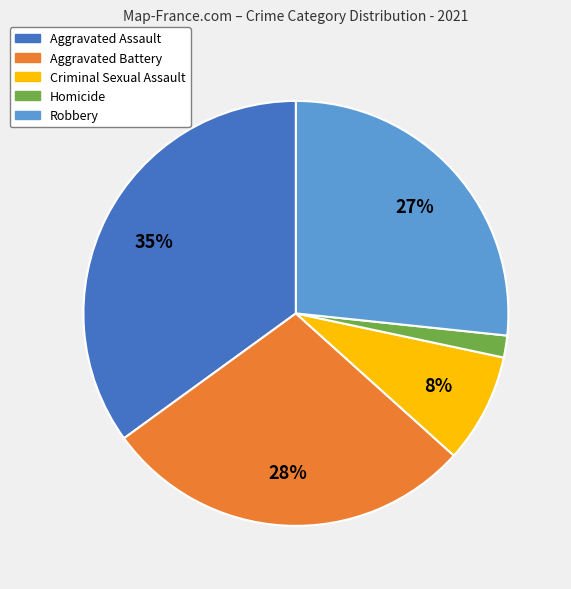

How many segments does this pie chart have?

5